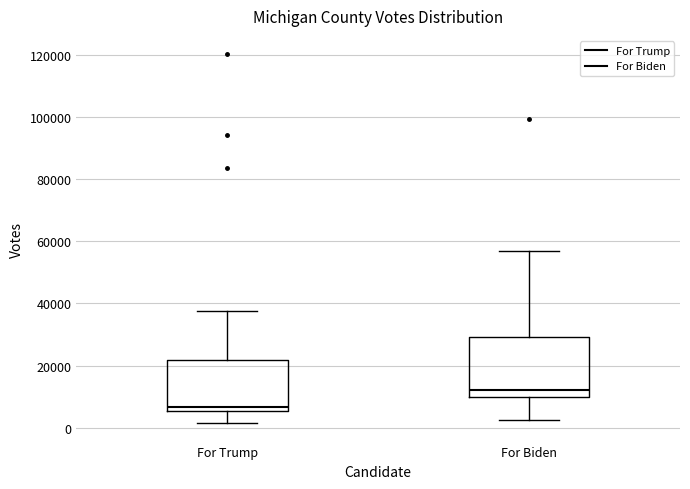

Where does the upper whisker of the box for For Biden end on the y-axis? The values are not printed on the chart, so give them approximately, as read against the axis.

56000